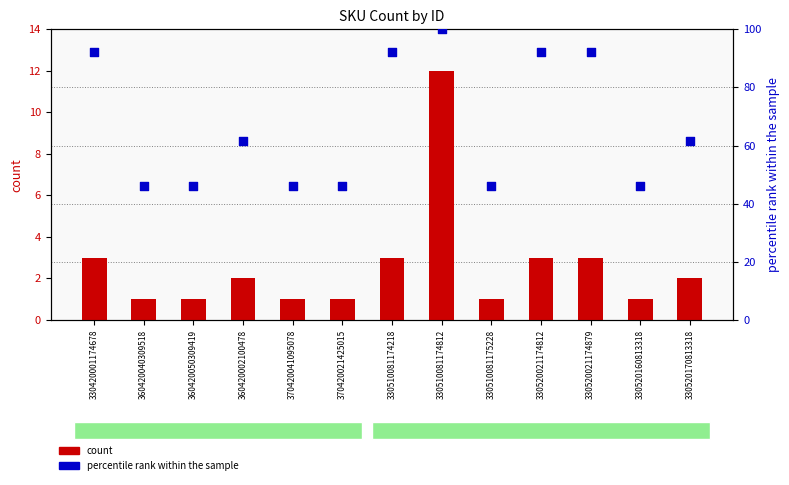

What is the total value across all series at 330520160813318?

47.2